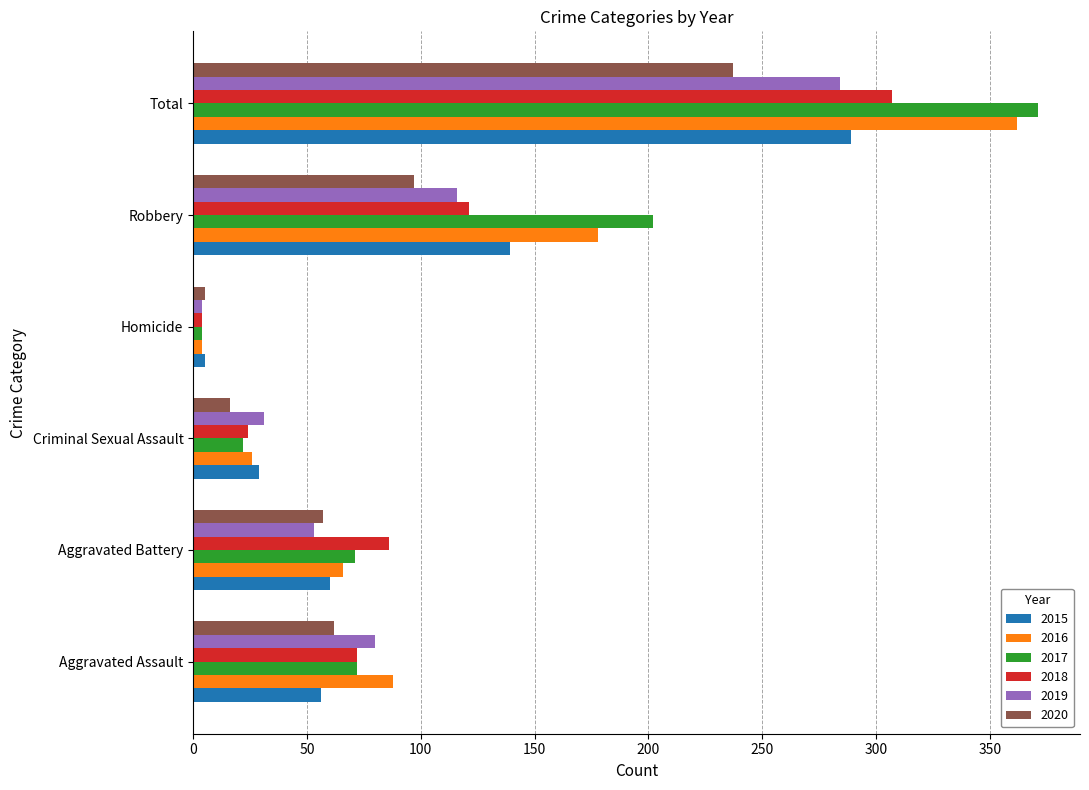

What is the difference between the second highest and second lowest values in the 2020 series?

81